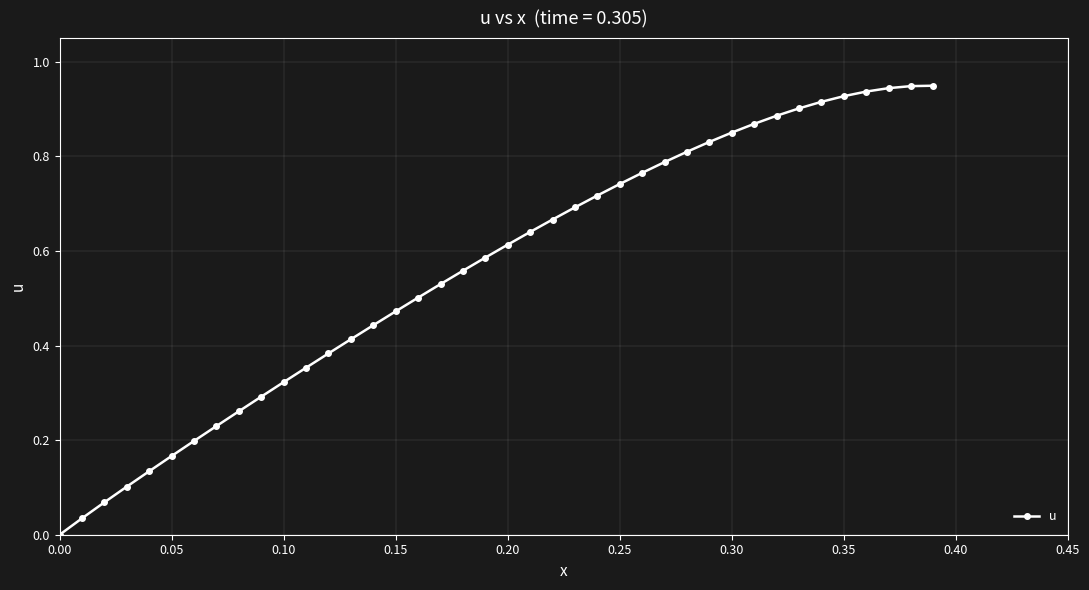

What is the difference between the second highest and minimum values?

0.9